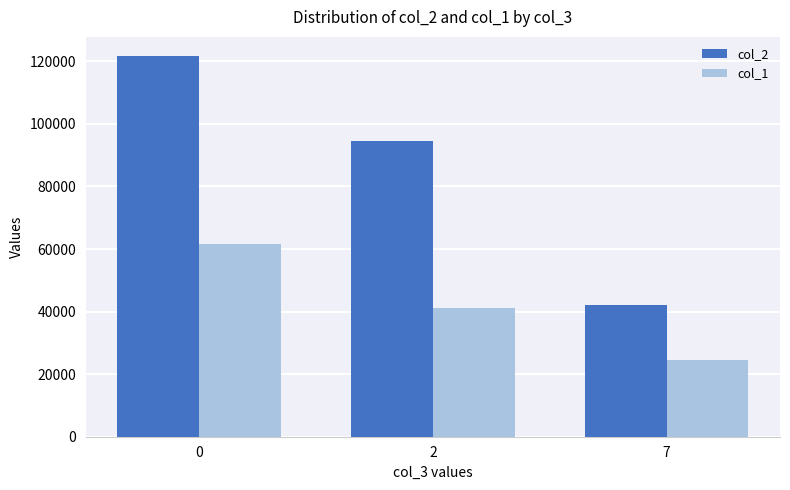

What is the highest value of the col_2 series?

121742